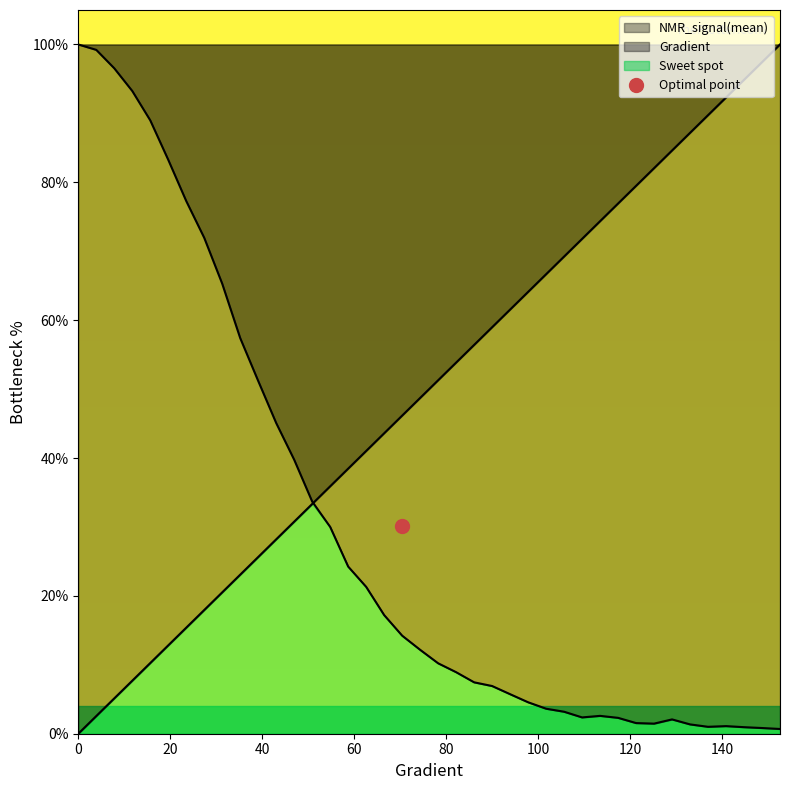

Where is the first local minimum for NMR_signal(mean)?

109.58904109589045